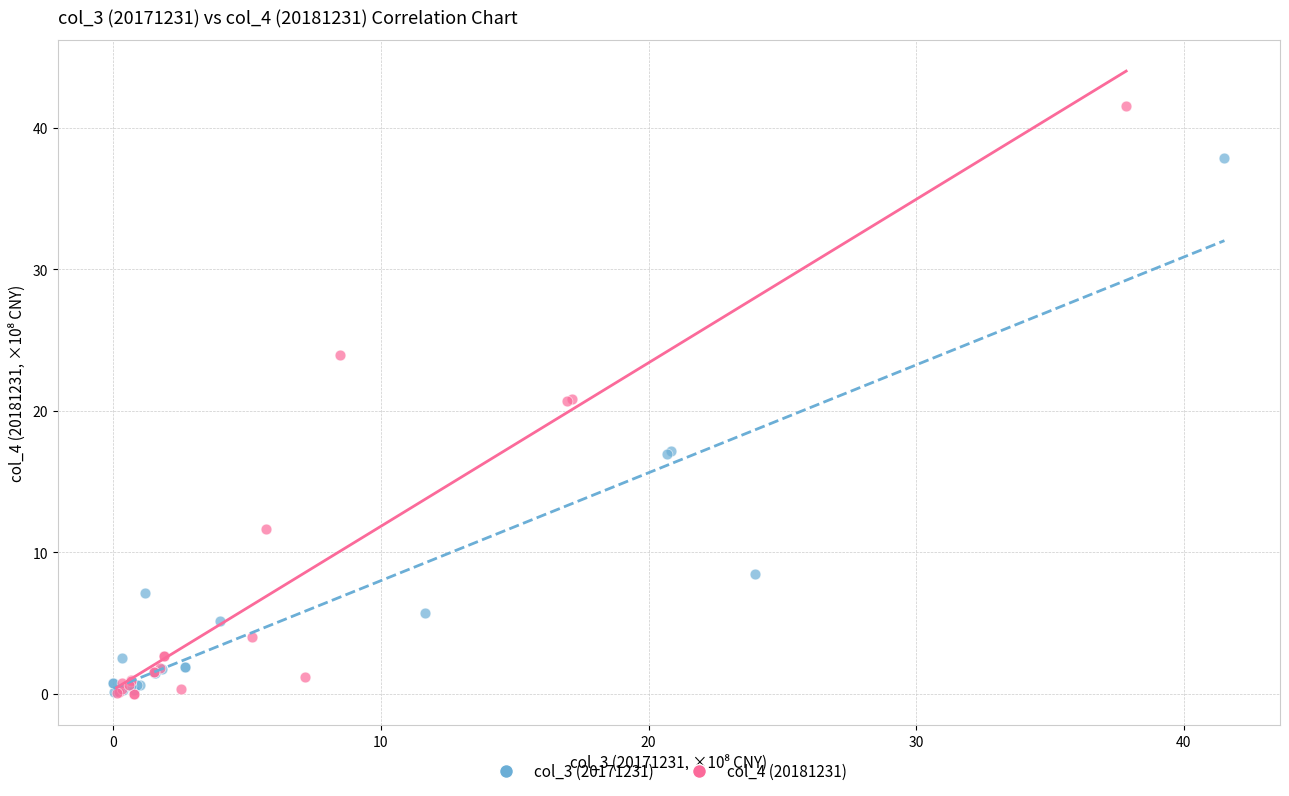

Which series reaches the maximum Y coordinate?

col_4 (20181231)